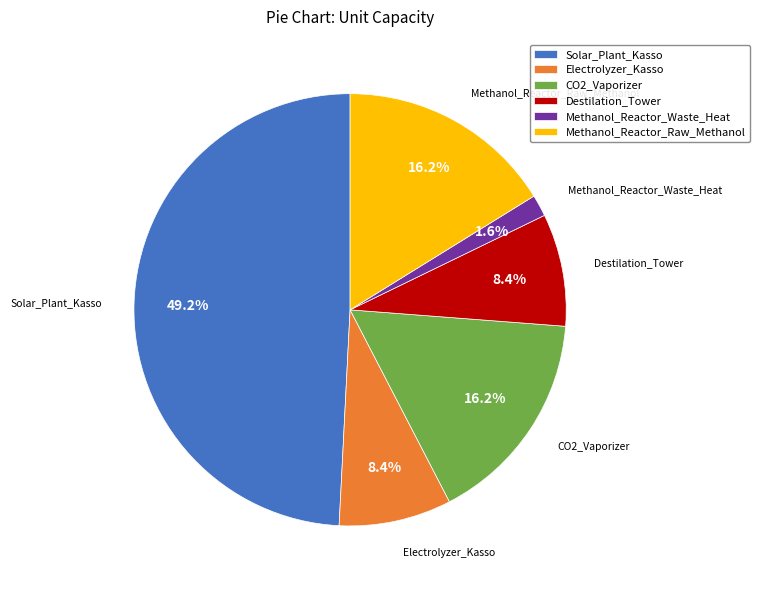

Count the number of slices in the pie.

6